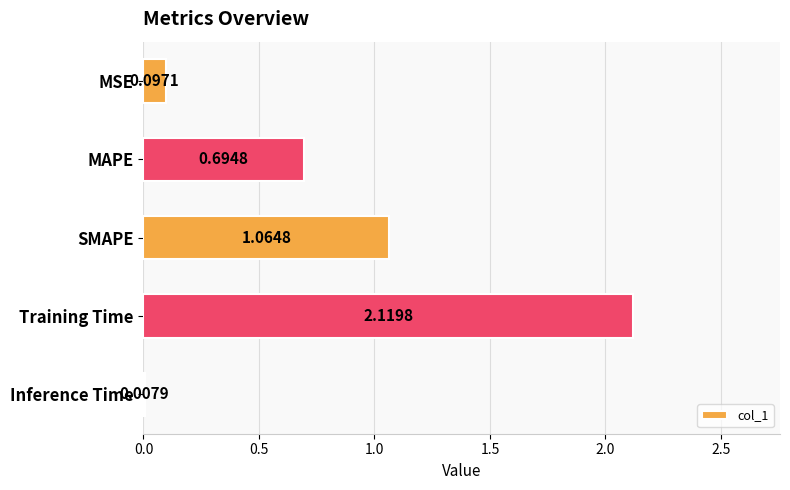

Which category has the highest value across all series?

Training Time